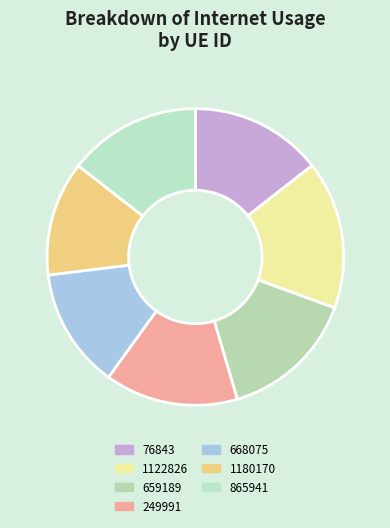

What is the largest slice in the pie chart?

1122826